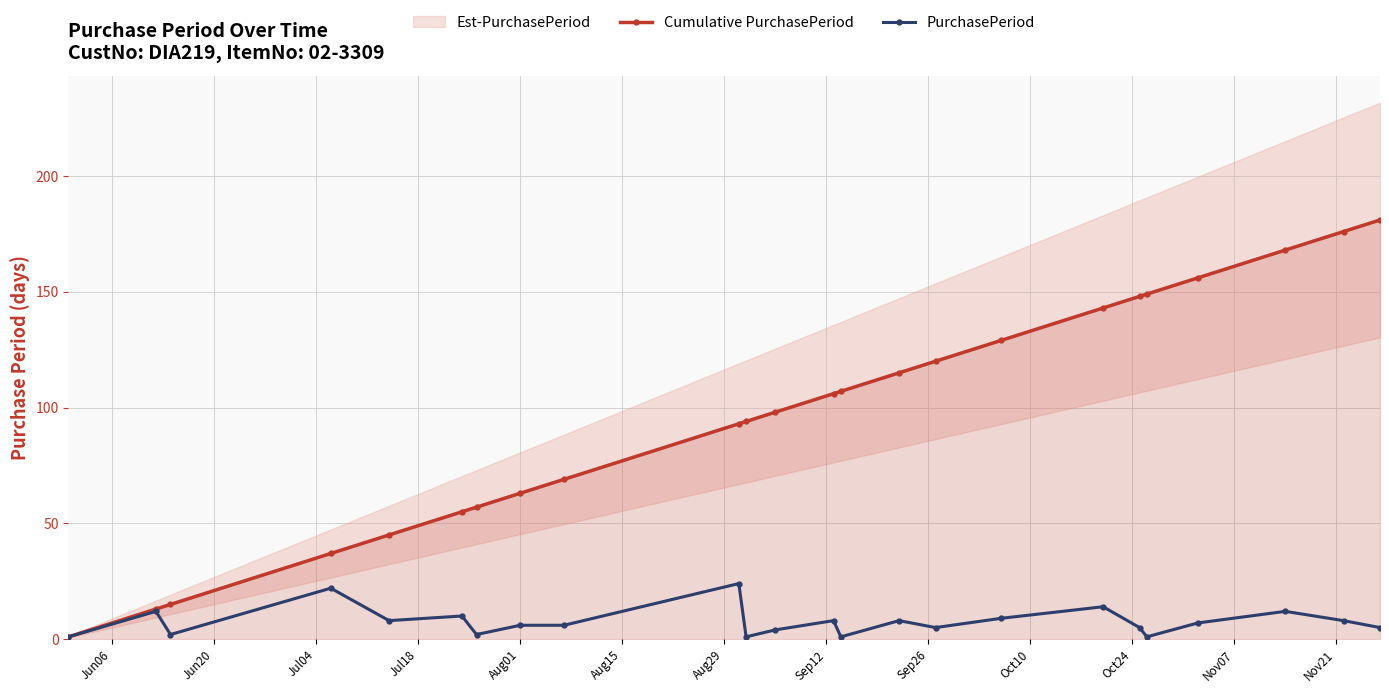

True or false: Cumulative PurchasePeriod and PurchasePeriod intersect in this chart.

False